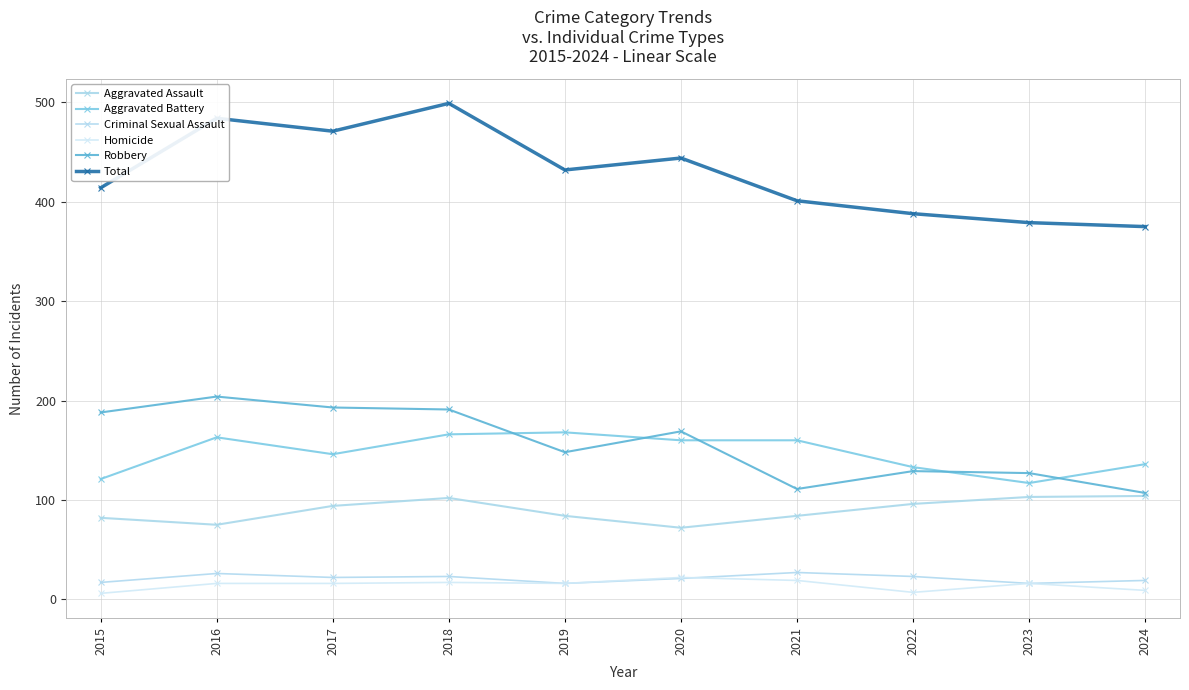

In Criminal Sexual Assault, how many points are lower than both neighbors (excluding endpoints)?

3